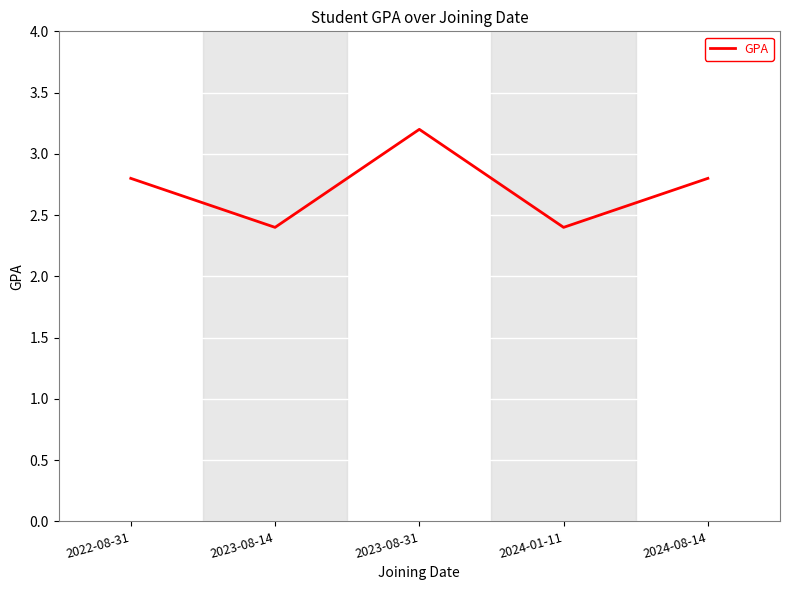

Does the chart have visible grid lines?

Yes